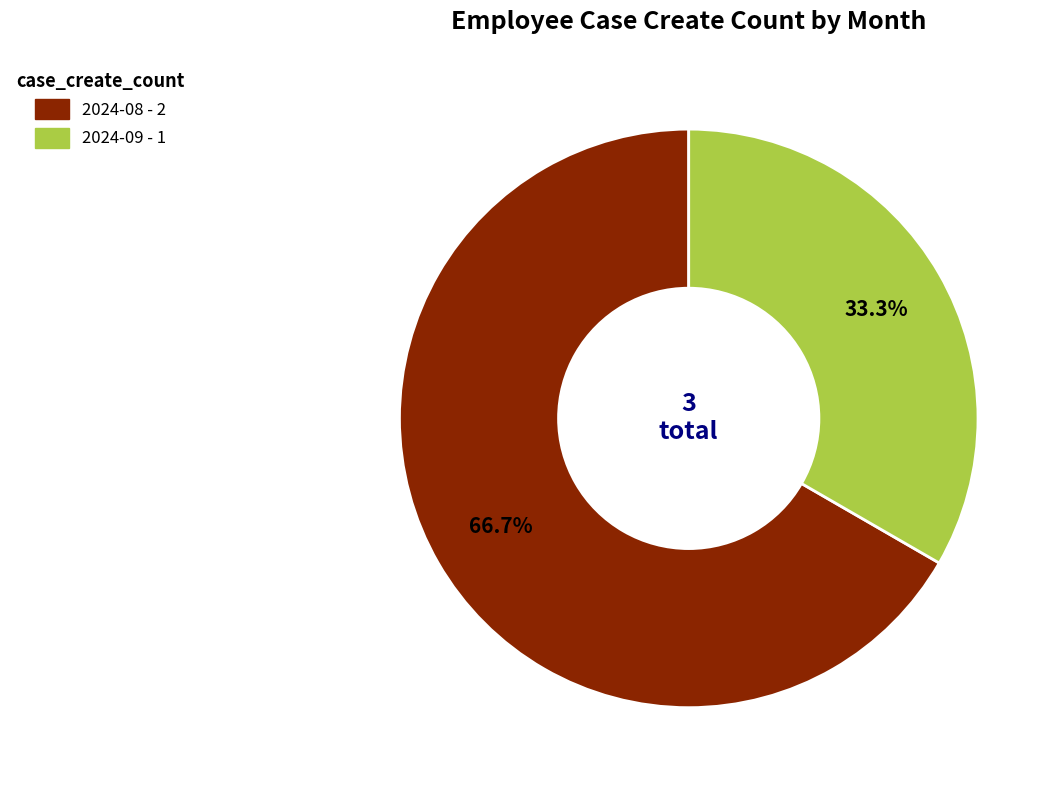

Is there a majority slice in this chart?

Yes